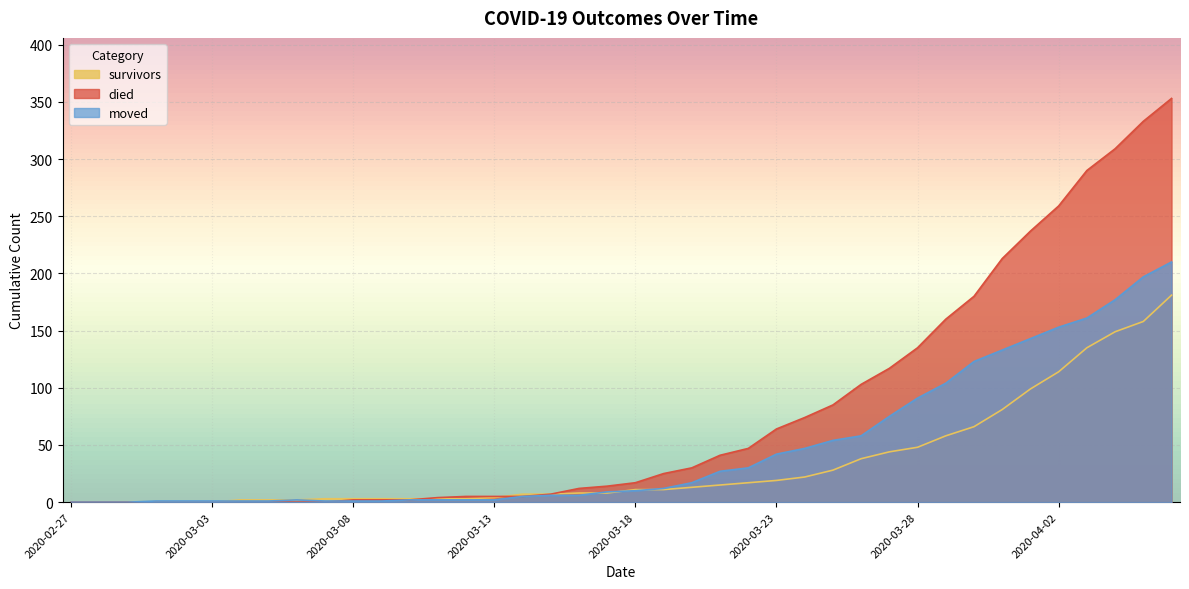

Where is survivors nearest to the value 90?

2020-03-31